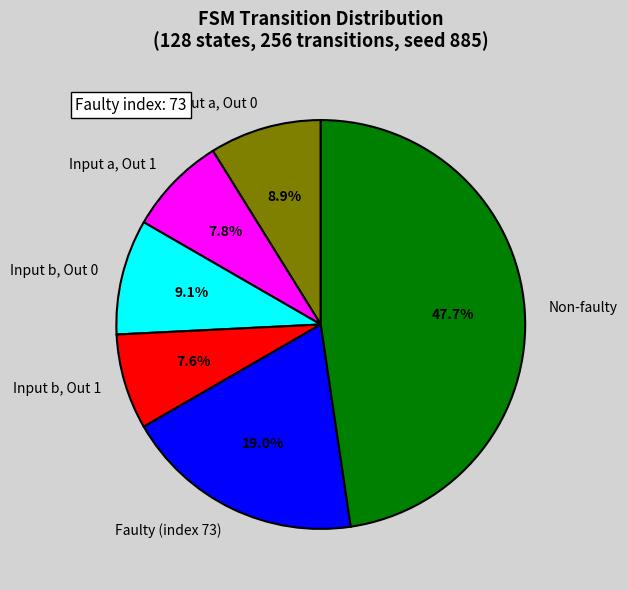

Count the number of slices in the pie.

6